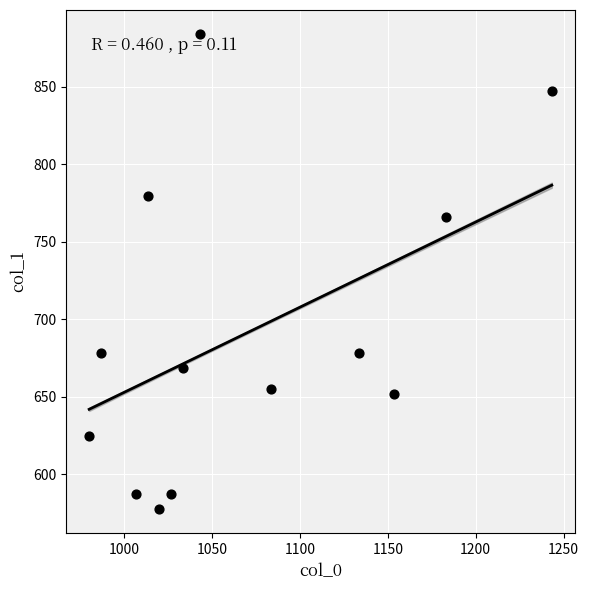

What is the range of Y values (max minus min)?

307.1